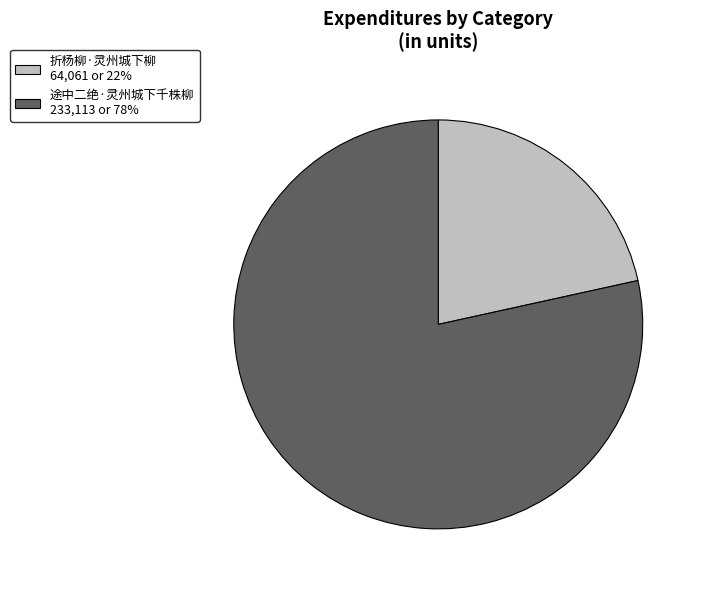

Which category has the biggest portion of the pie?

途中二绝·灵州城下千株柳